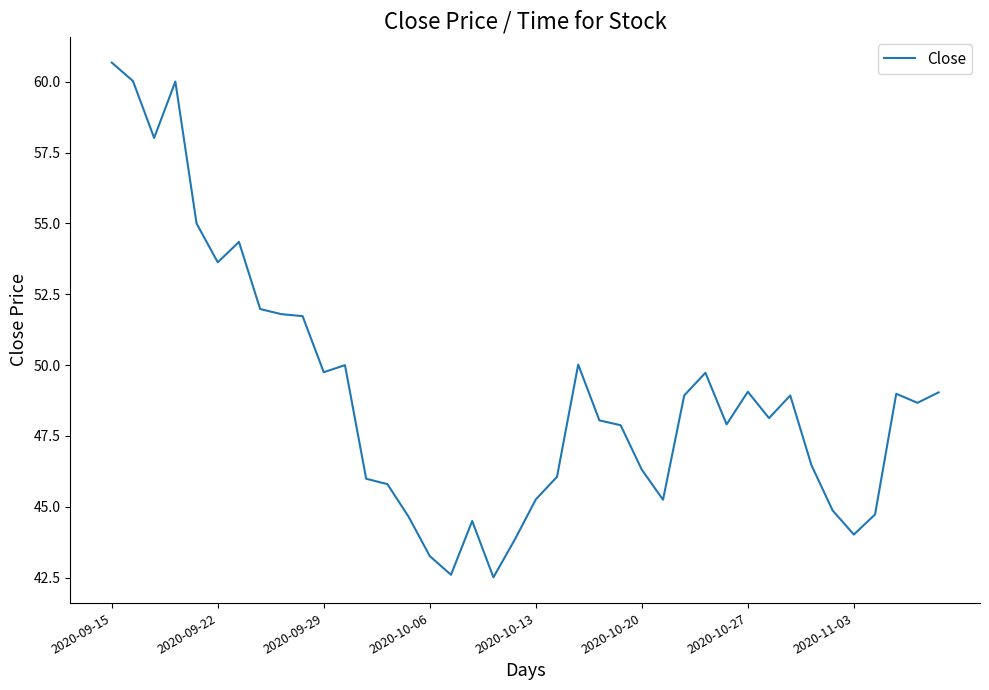

What is the maximum value shown in the chart?

60.7